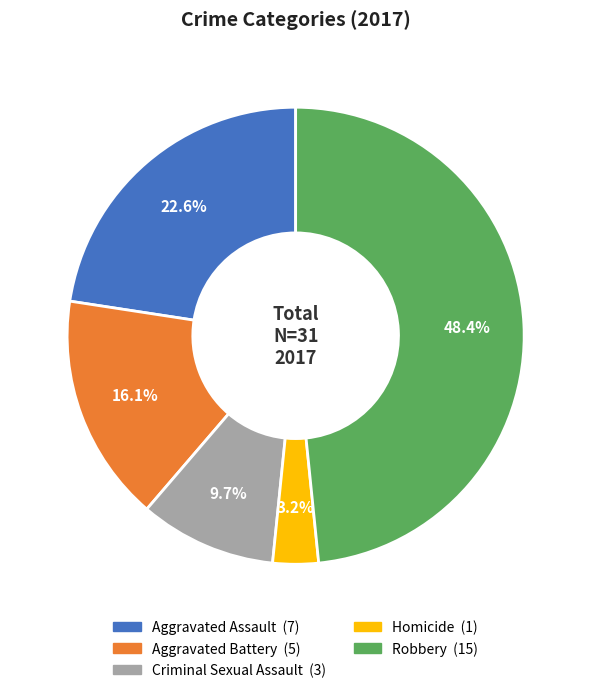

What is the ratio of the value at Robbery to the value at Aggravated Battery?

3.0